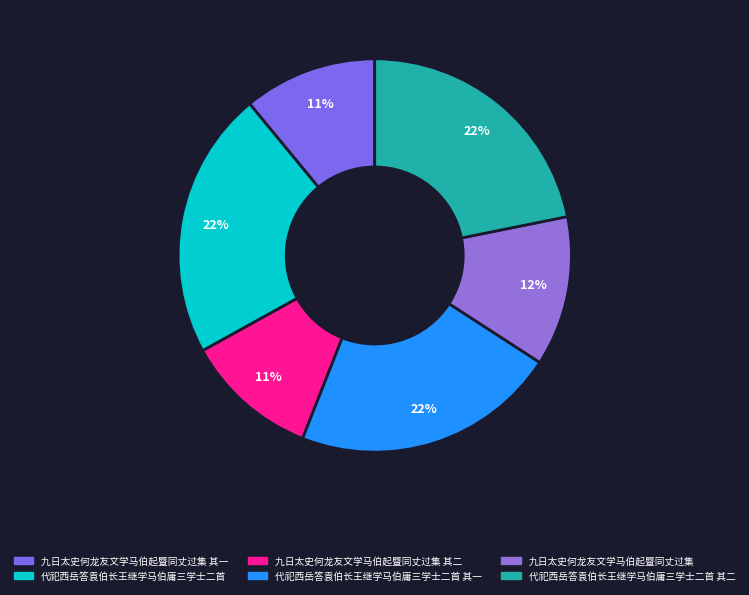

Does any single category account for the majority?

No